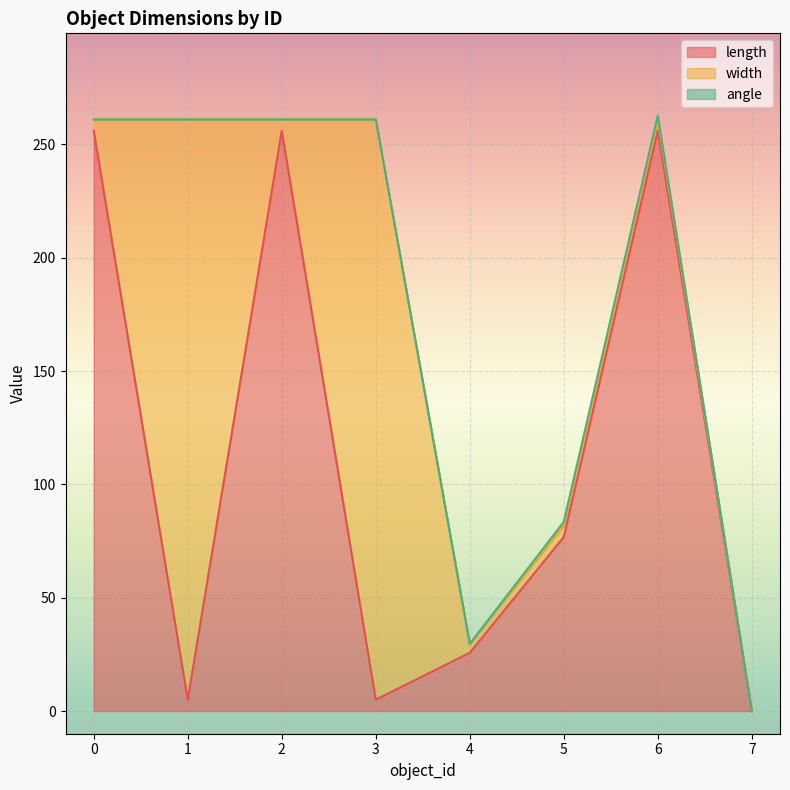

What is the maximum value for length?

256.0